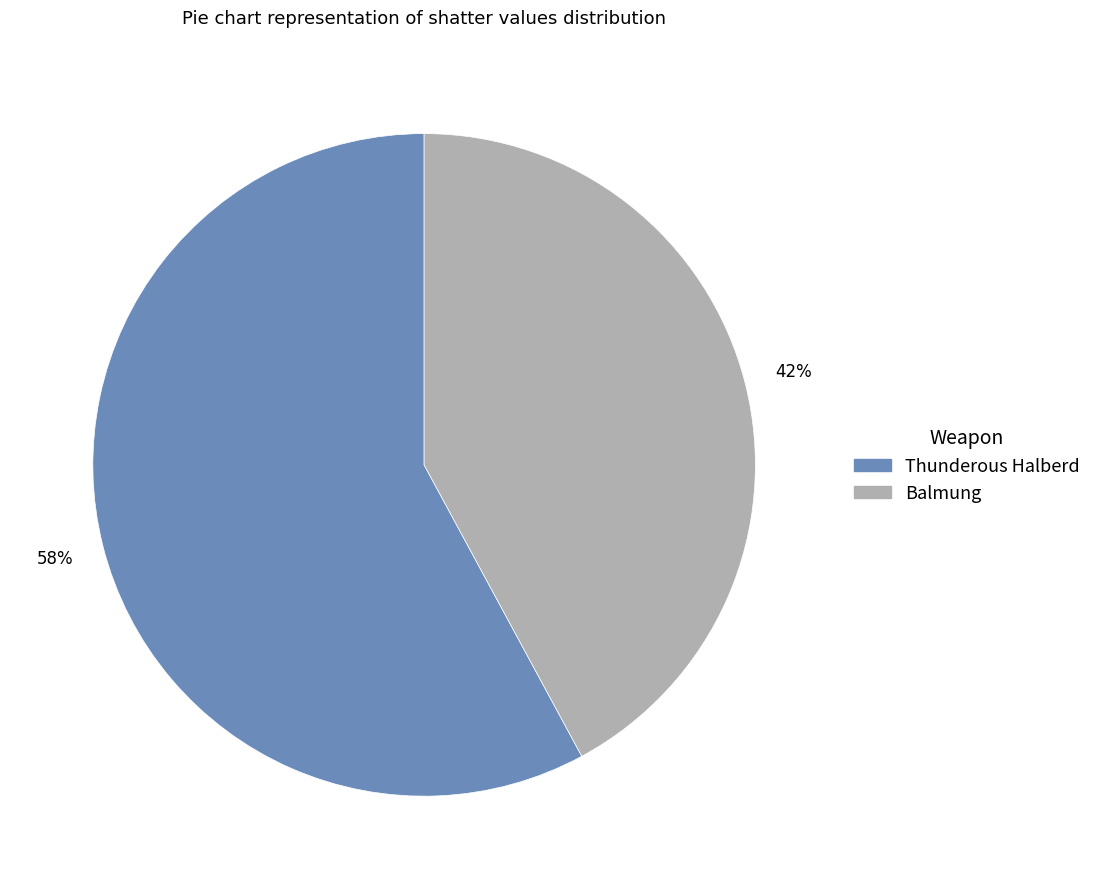

What is the smallest slice in the pie chart?

Balmung